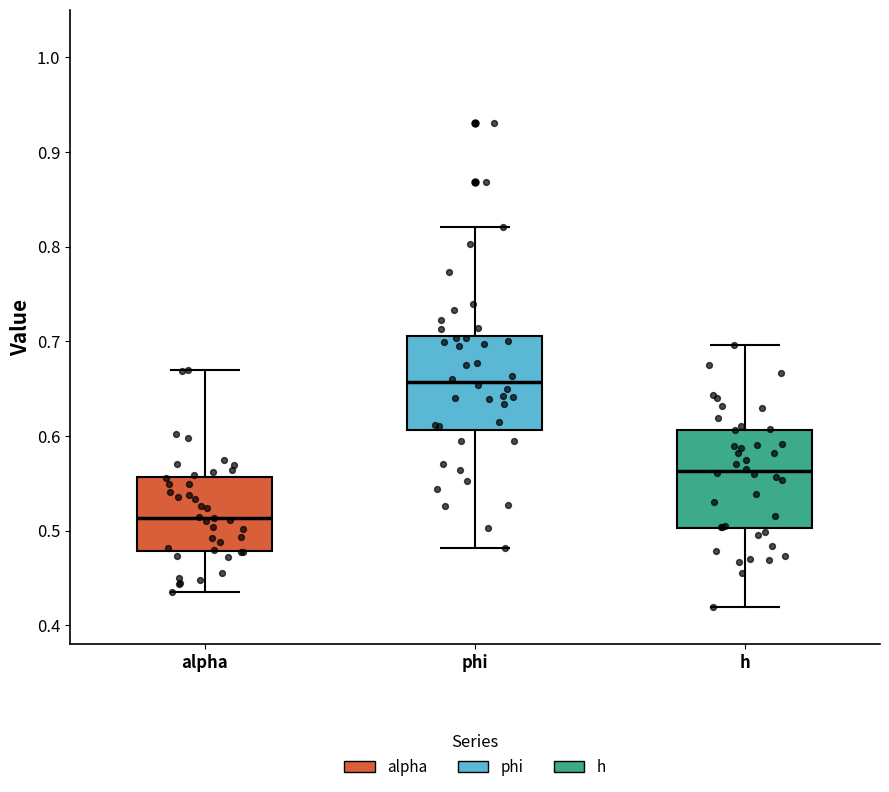

Reading left to right, read every box against the y-axis: the position of its median line, the range the box covers, and the ends of its whiskers. The values are not printed on the chart, so give them approximately, as read against the axis.

alpha: median 0.51, box 0.48 to 0.56, whiskers 0.44 to 0.67
phi: median 0.66, box 0.61 to 0.71, whiskers 0.48 to 0.82
h: median 0.56, box 0.50 to 0.61, whiskers 0.42 to 0.70